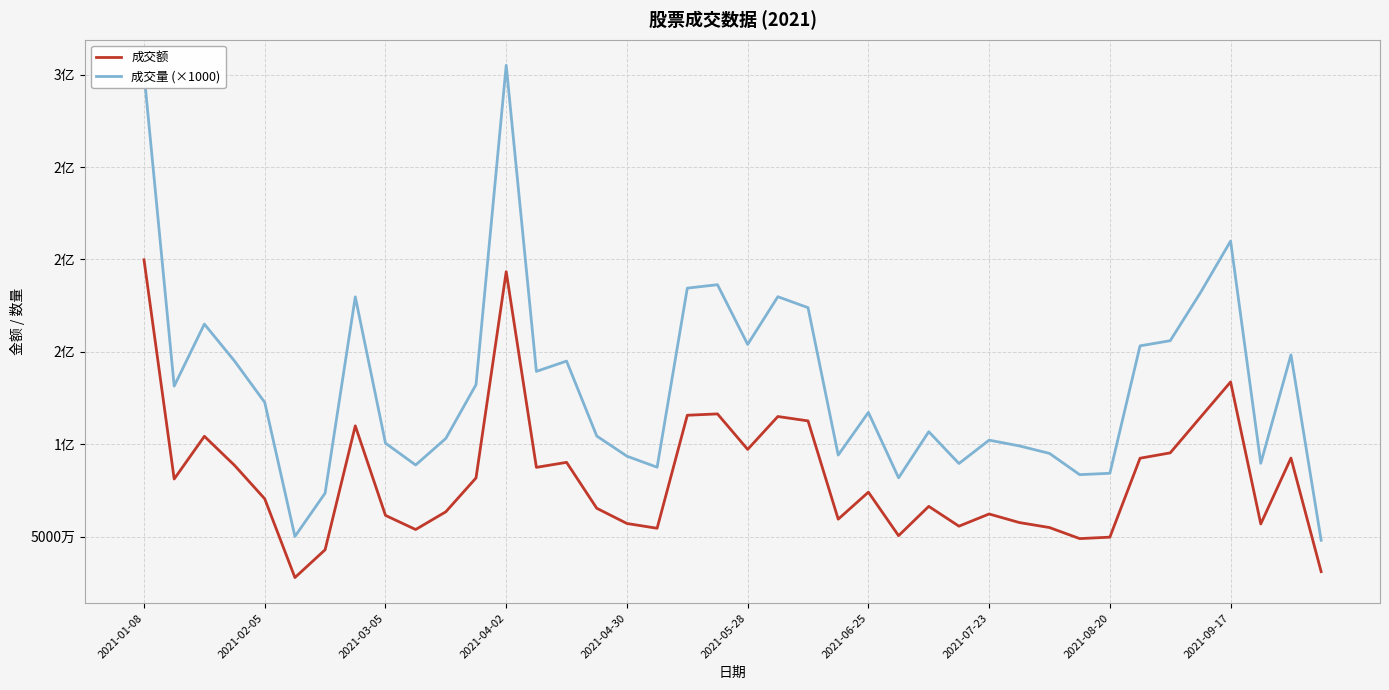

Is this an area chart (filled region under the line)?

No